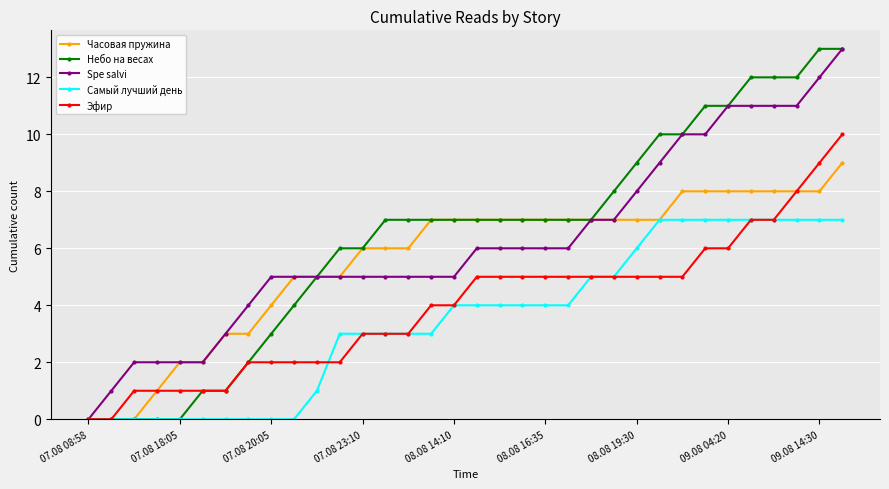

What is the greatest value displayed?

13